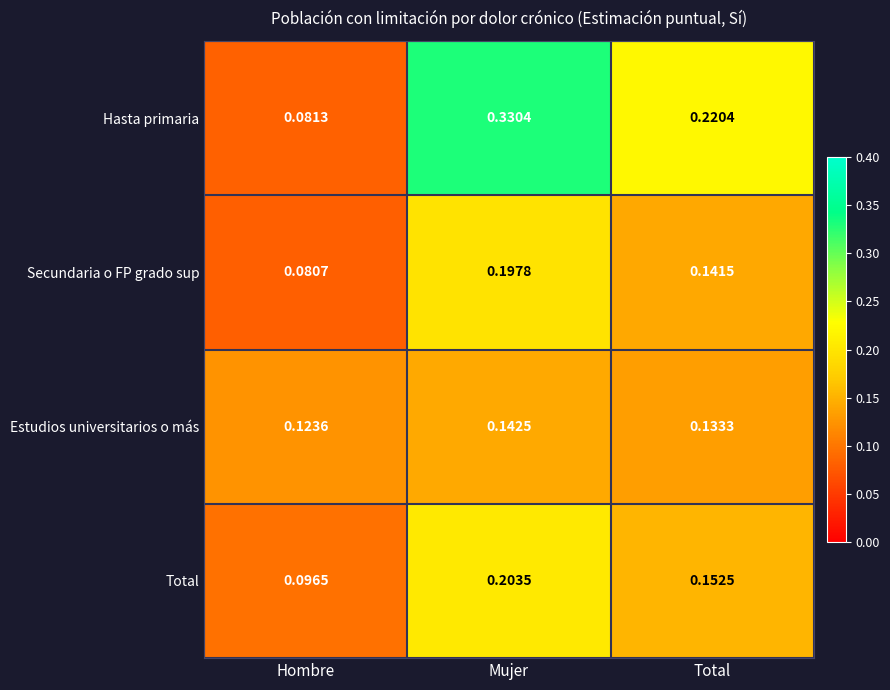

Which label corresponds to the smallest value in the chart?

Hombre